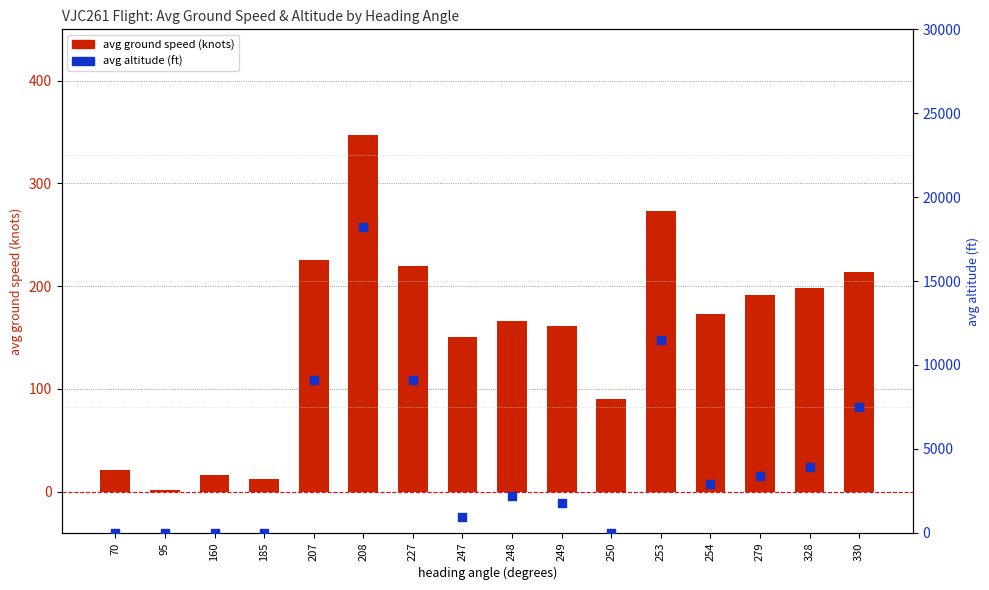

Which series reaches the maximum Y coordinate?

avg altitude (ft)